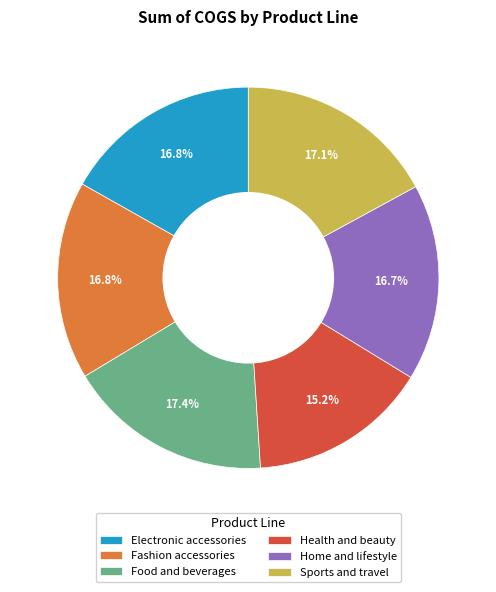

Is it true that Food and beverages is 11% of the pie?

False